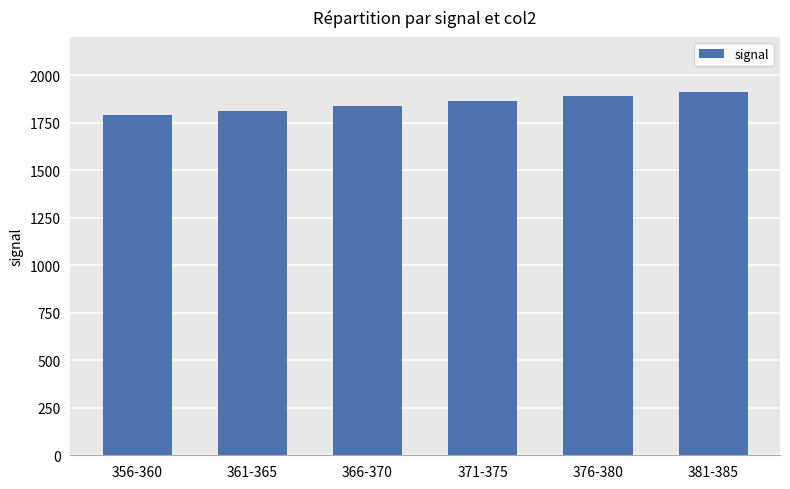

Approximately how many times larger is the value at 366-370 compared to 376-380?

1.0